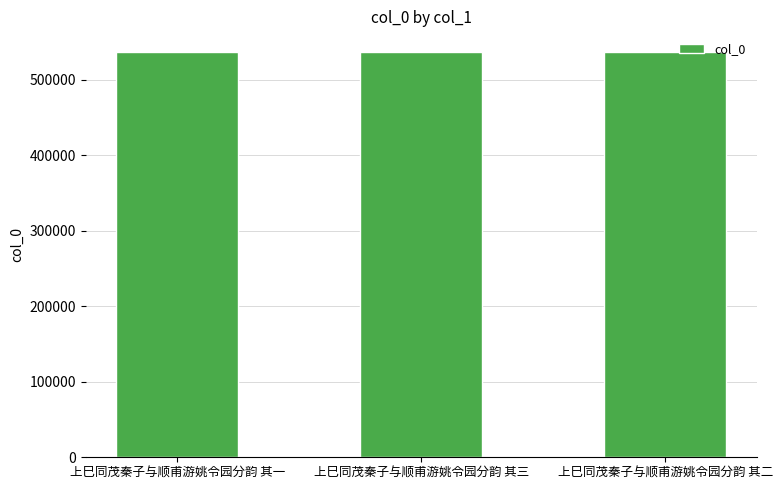

Does the chart contain stacked bars?

No